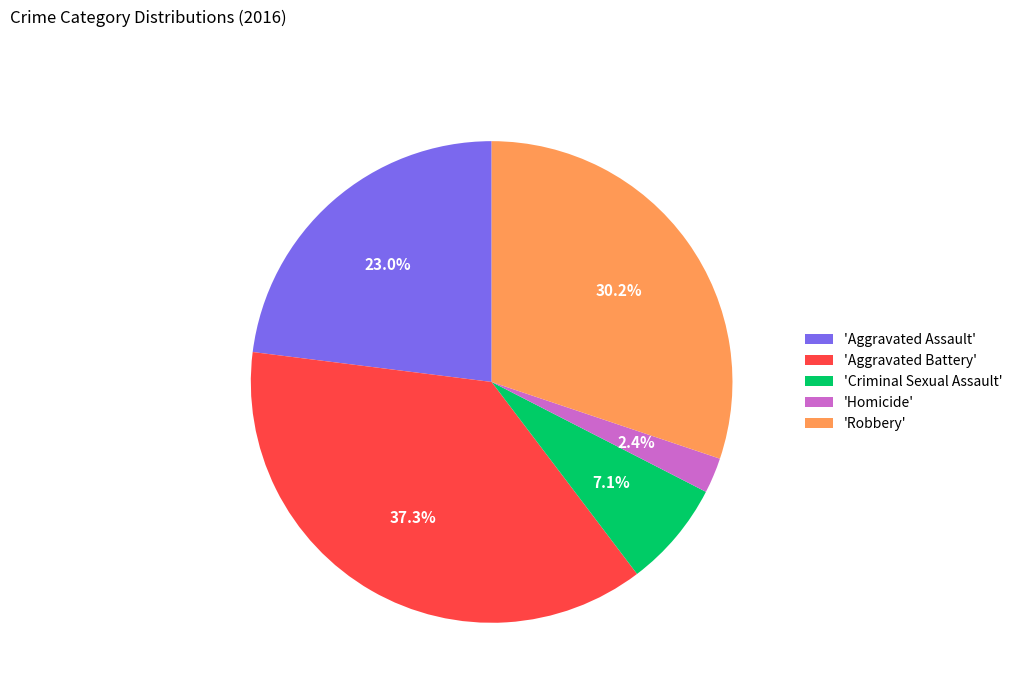

Between 'Criminal Sexual Assault' and 'Robbery', which is larger?

'Robbery'